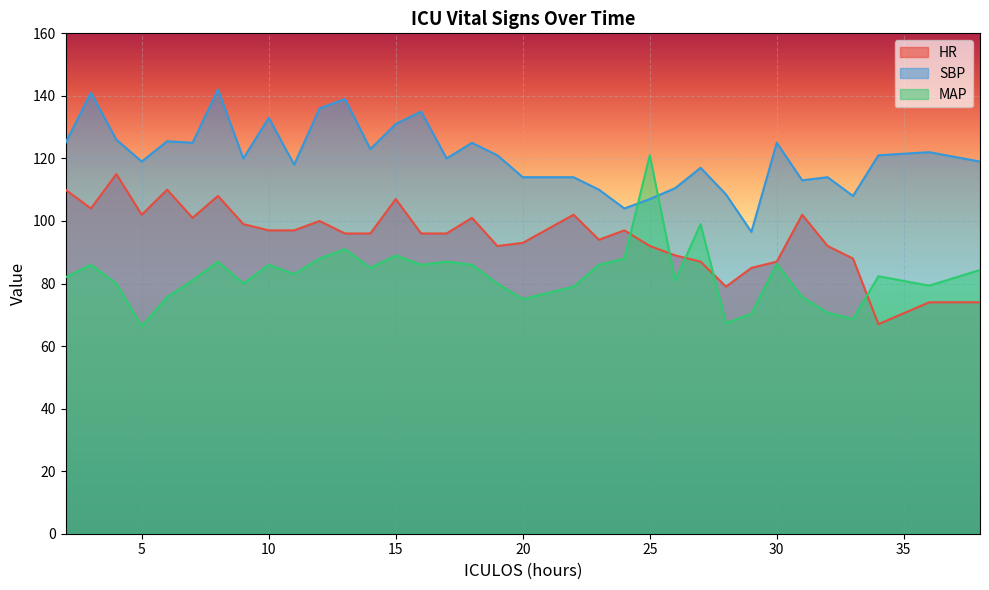

Which series has the widest spread of values?

MAP